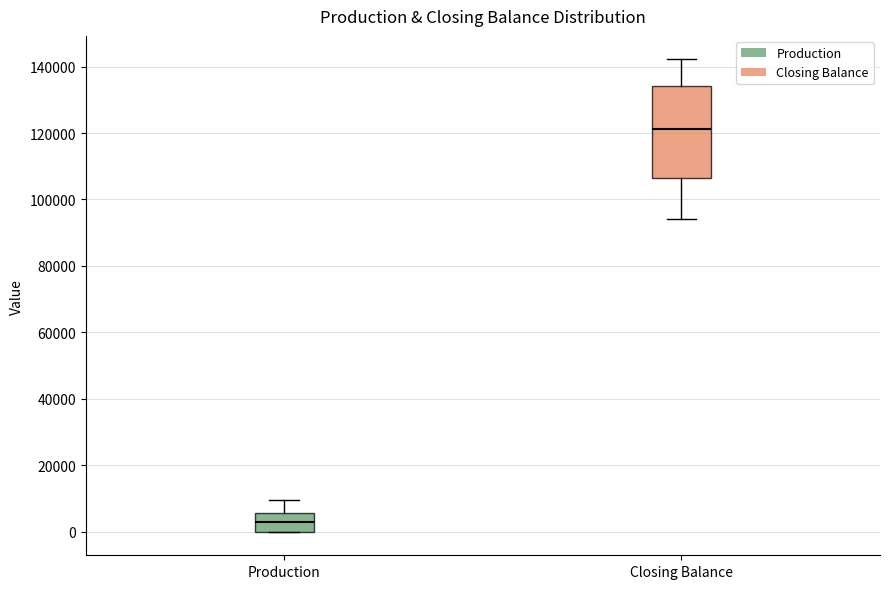

Comparing the boxes themselves (not the whiskers), which one is the tallest?

Closing Balance